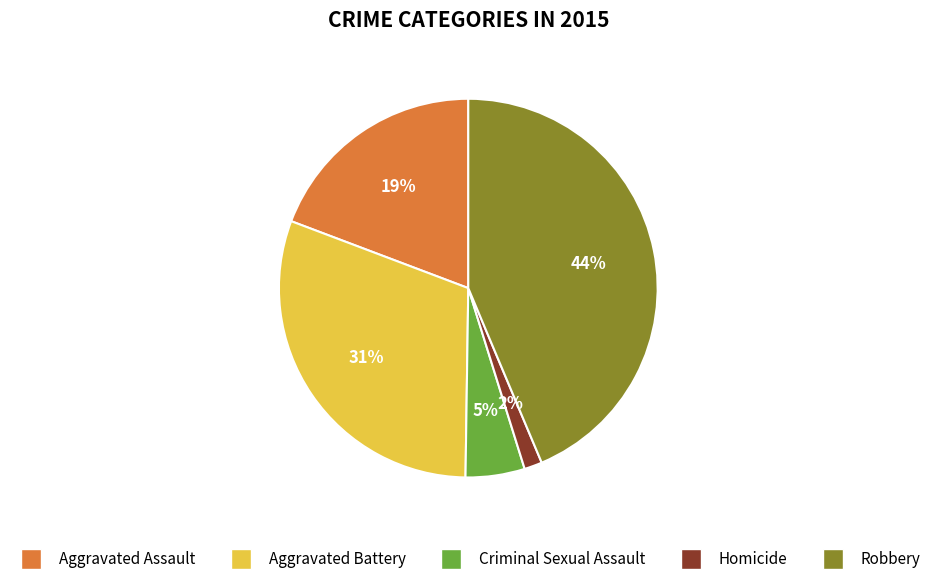

To the nearest percent, what portion does Aggravated Battery represent?

31%